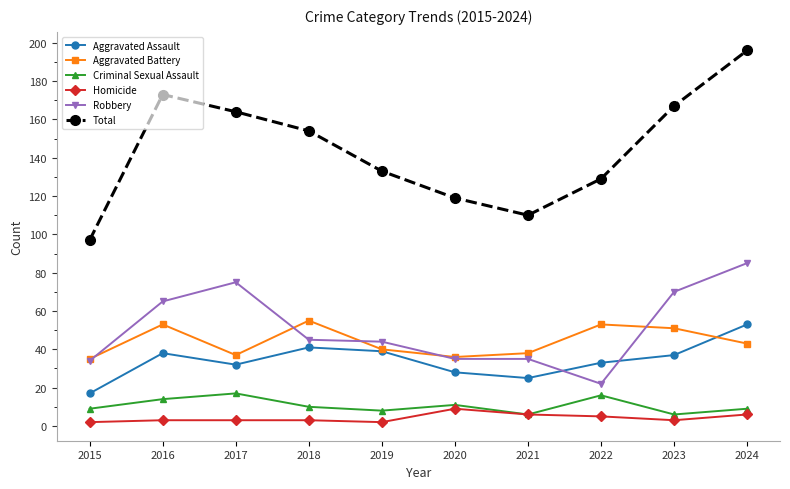

At which category does Aggravated Assault reach its first local peak?

2016